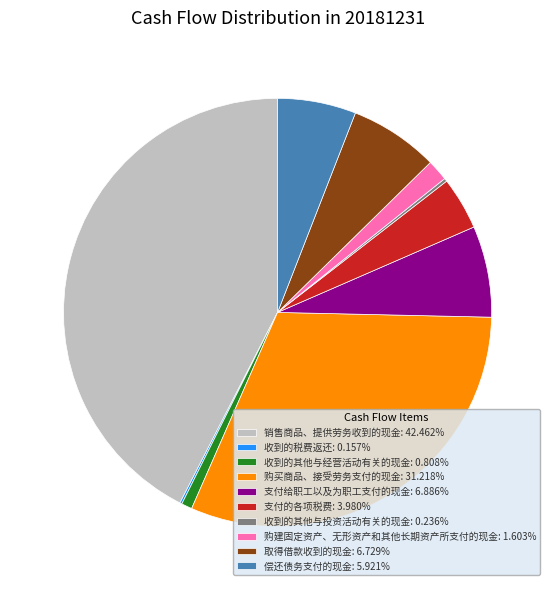

Approximately how many times larger is the value at 销售商品、提供劳务收到的现金: 42.462% compared to 偿还债务支付的现金: 5.921%?

7.2